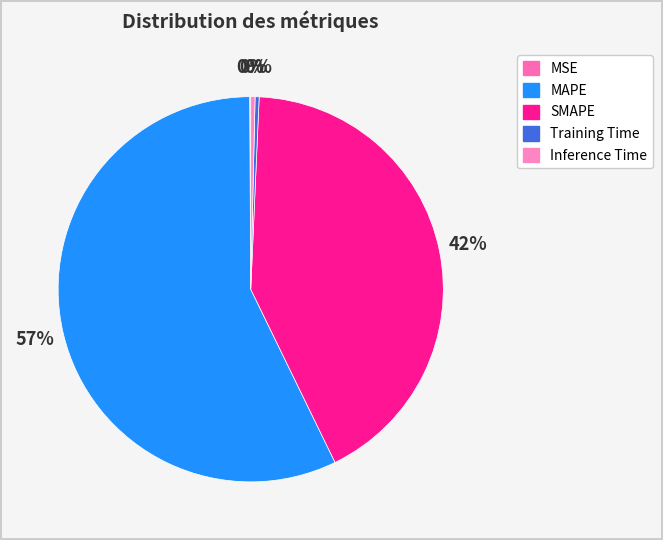

Which slice represents more than half of the pie?

MAPE